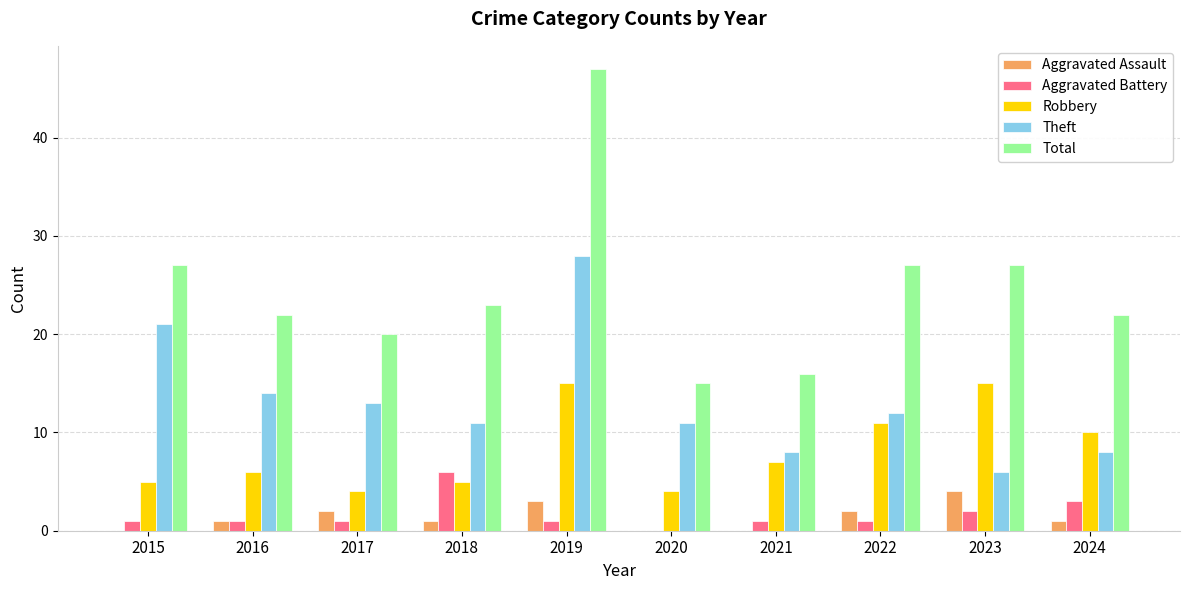

What is the average value of the Aggravated Battery series?

2